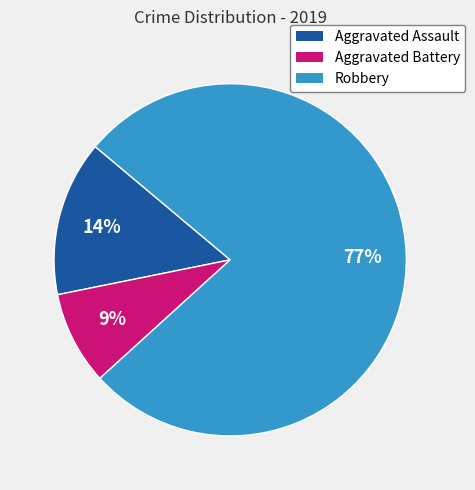

To the nearest percent, what is the combined percentage of Aggravated Battery and Robbery?

86%